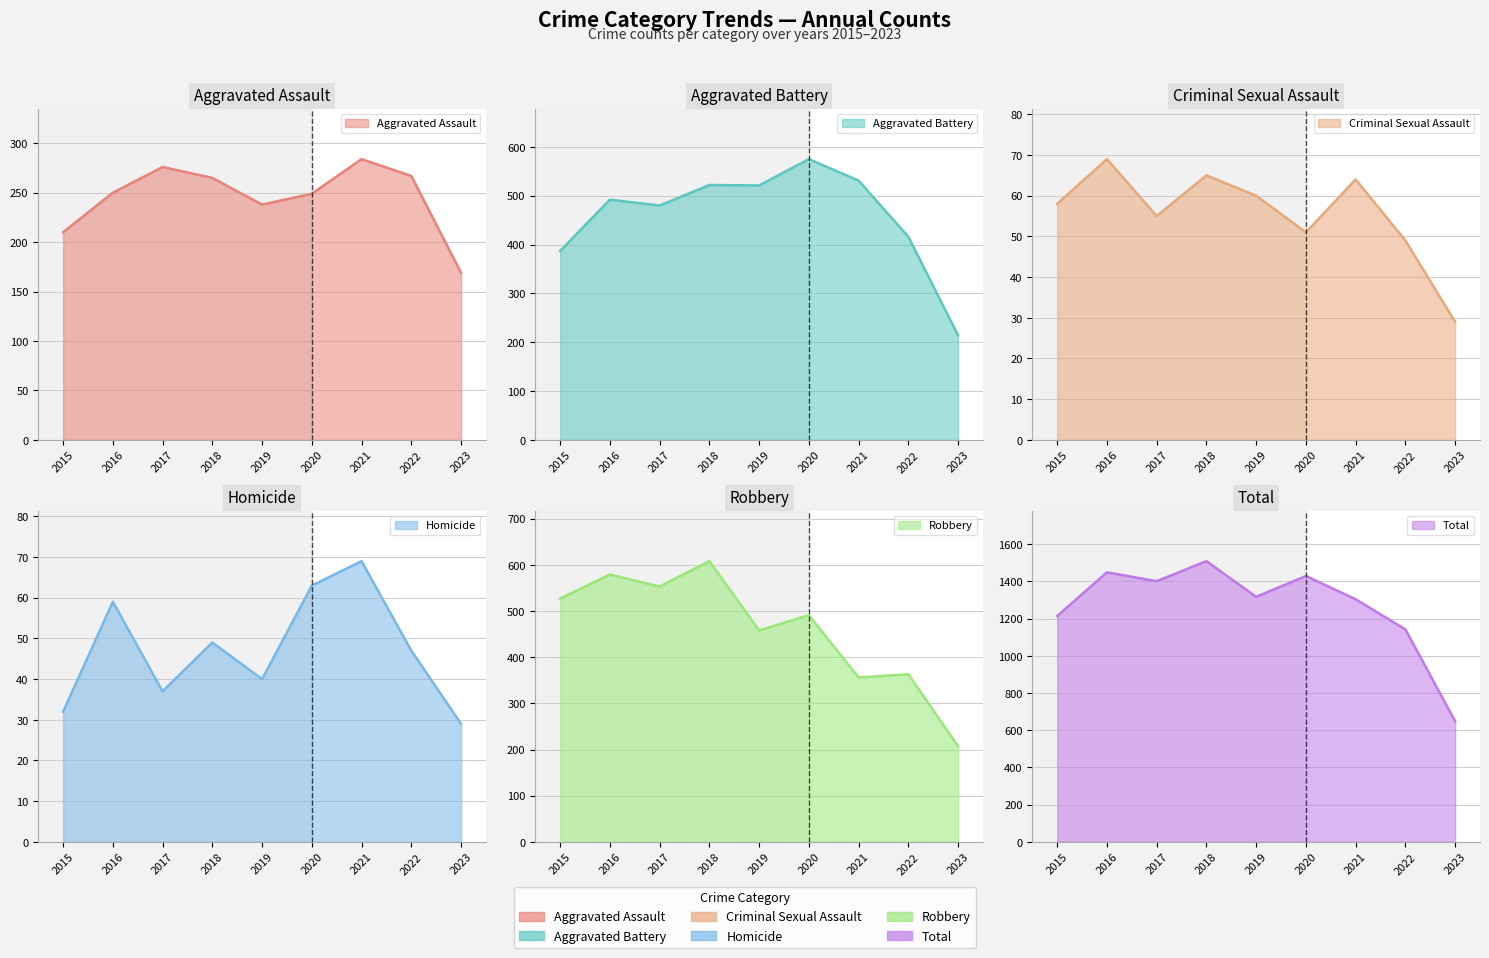

What value does the Aggravated Battery series have at 2019, to the nearest 10?

520